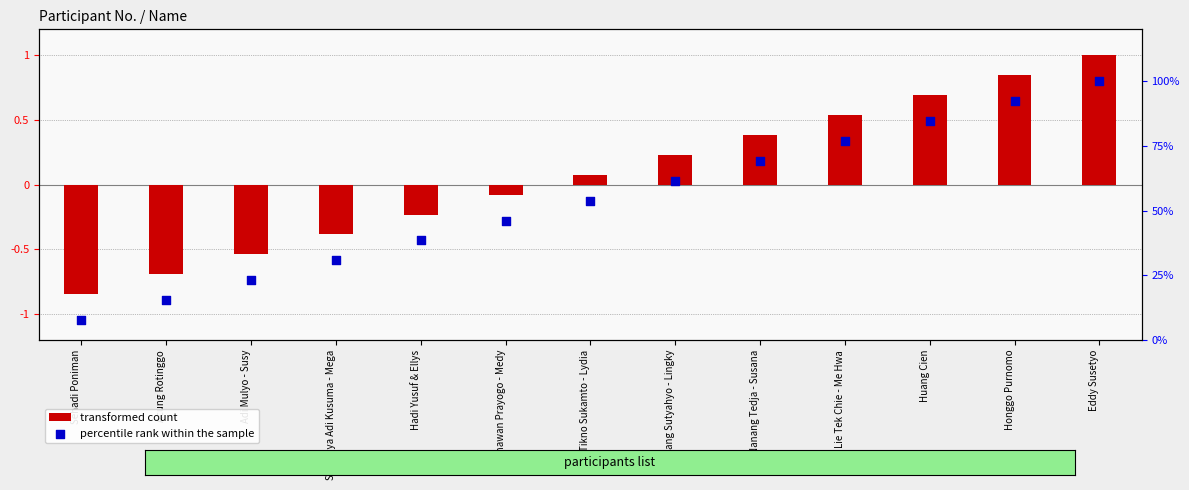

What are all the series names shown in the legend?

transformed count, percentile rank within the sample